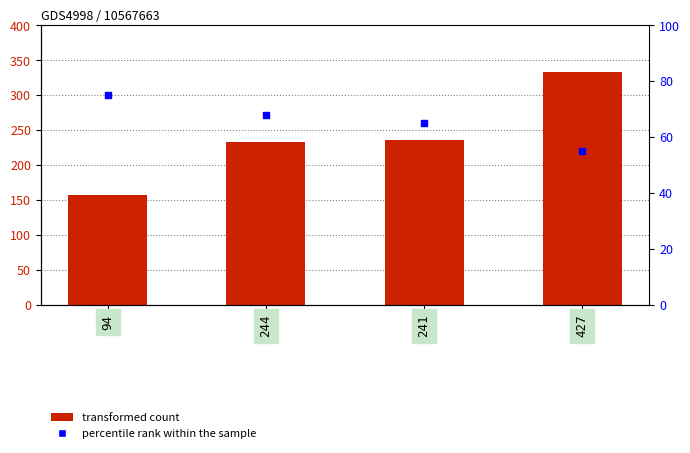

Which series has the largest total across all categories?

Y